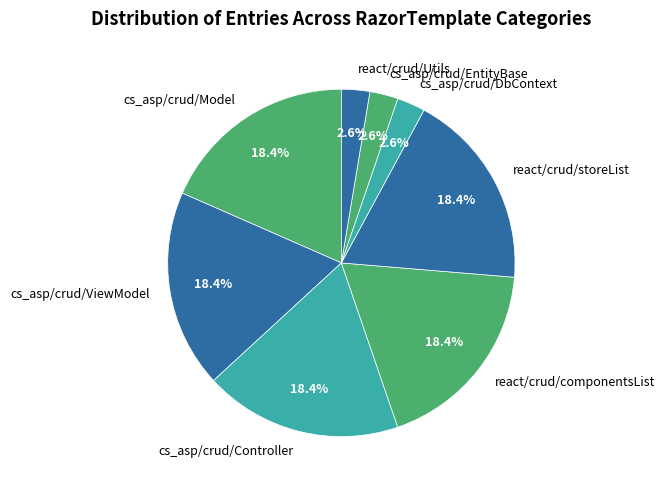

Combined, do react/crud/Utils and cs_asp/crud/Model account for over 50%?

No